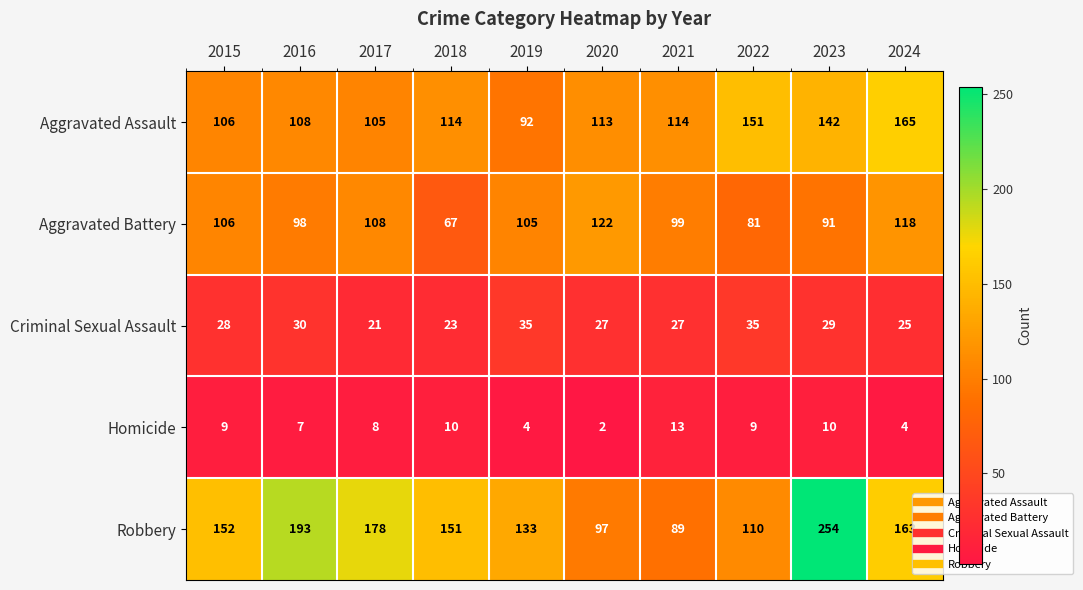

True or false: Robbery has a value of 193 at 2016.

True